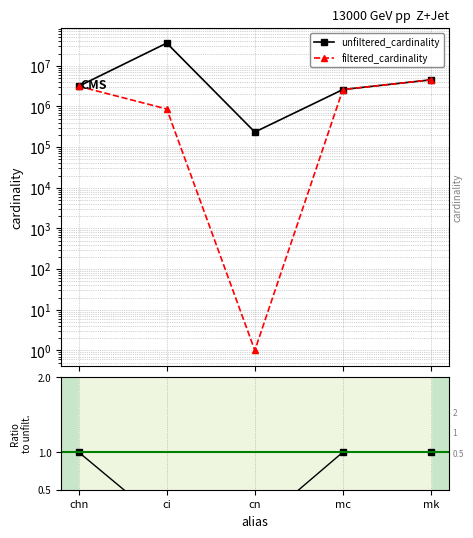

Reading right to left, list all the values displayed in this chart.

unfiltered_cardinality: mk=4523930.0	mc=2609129.0	cn=234997.0	ci=36244344.0	chn=3140339.0
filtered_cardinality: mk=4523930.0	mc=2609129.0	cn=1.0	ci=867477.0	chn=3140339.0
ratio (filtered/unfiltered): mk=1.0	mc=1.0	cn=0.0	ci=0.0	chn=1.0